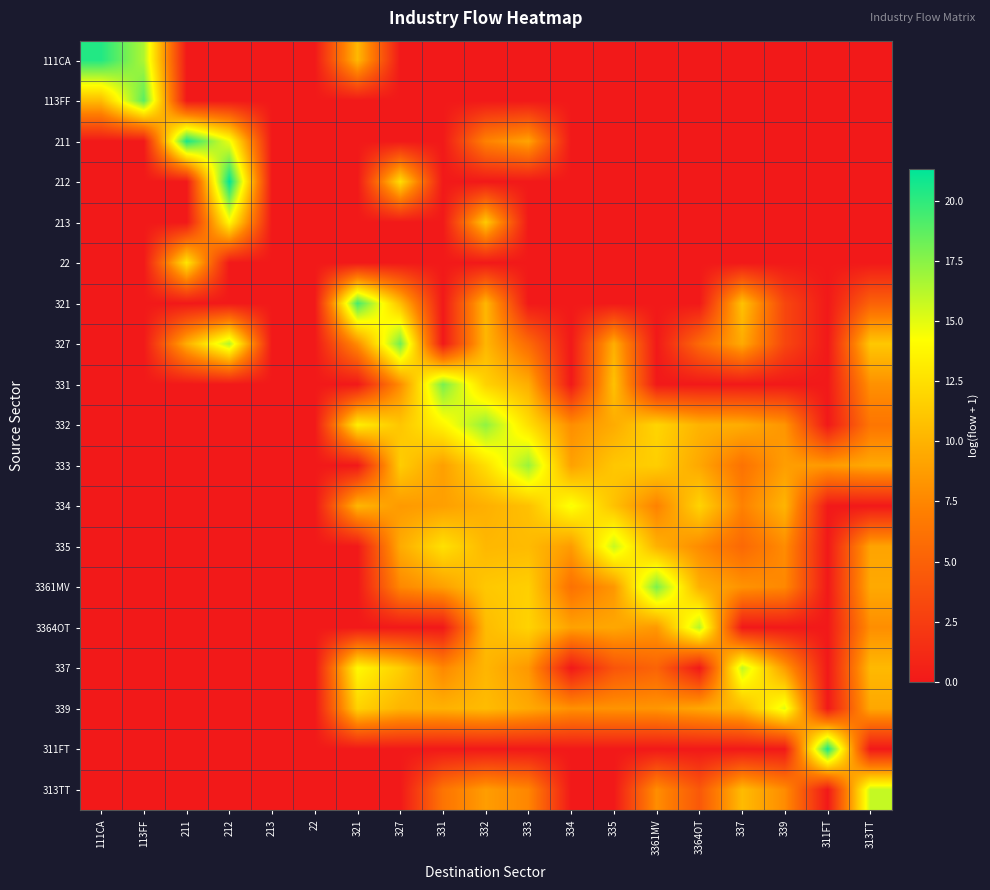

At which category does the chart reach its peak across all series?

212